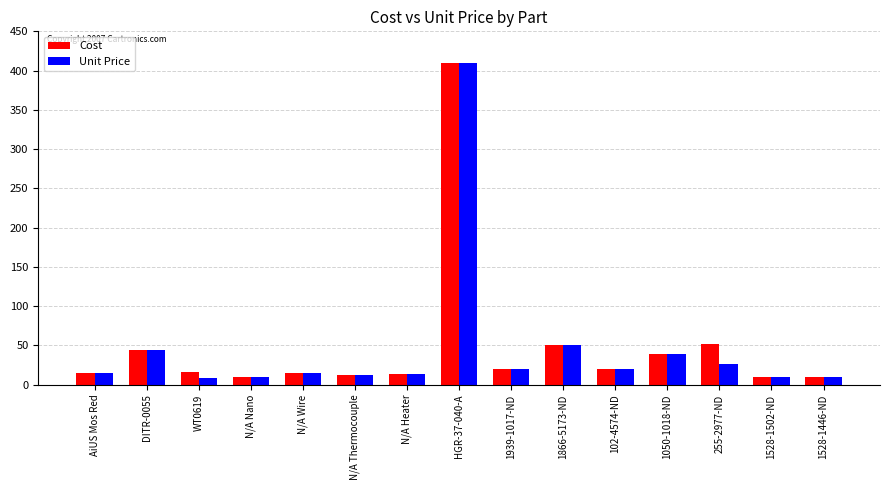

What is the total value across all series at DITR-0055?

88.9